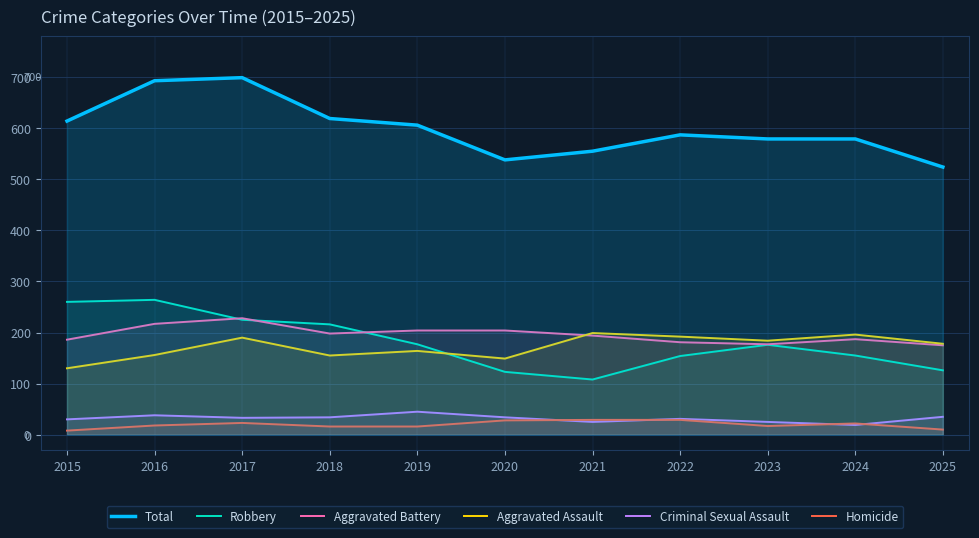

What is the total value across all series at 2023?

1158